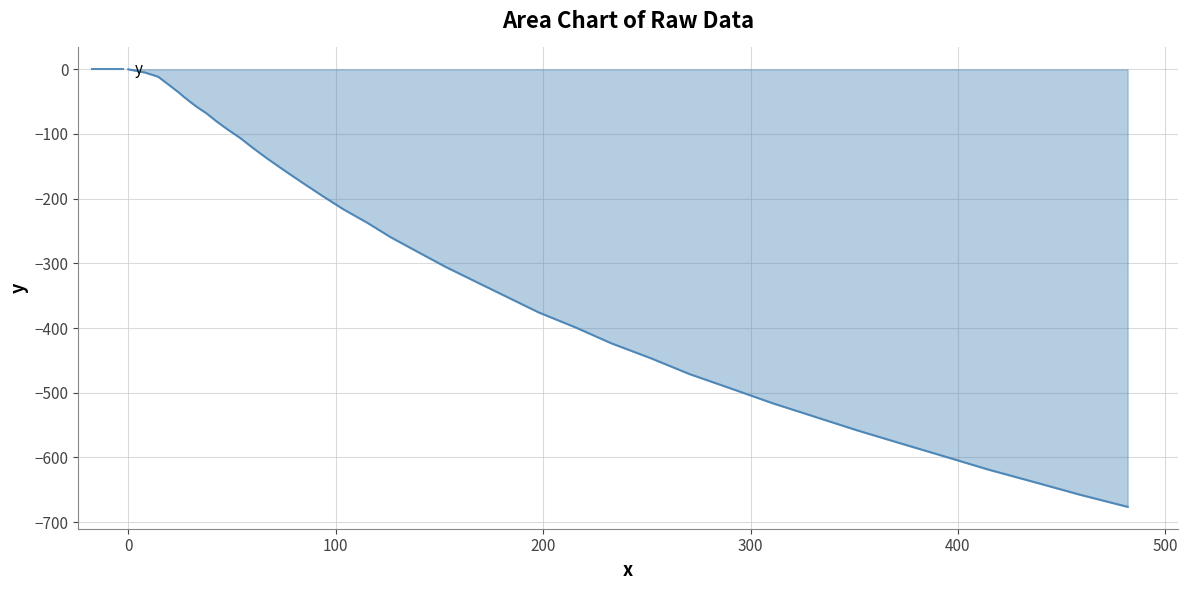

What is the minimum value shown in the chart?

-676.5